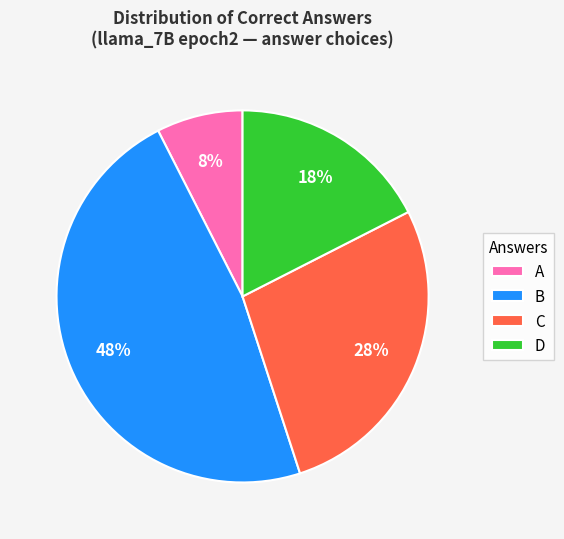

Which category has the smallest portion of the pie?

A